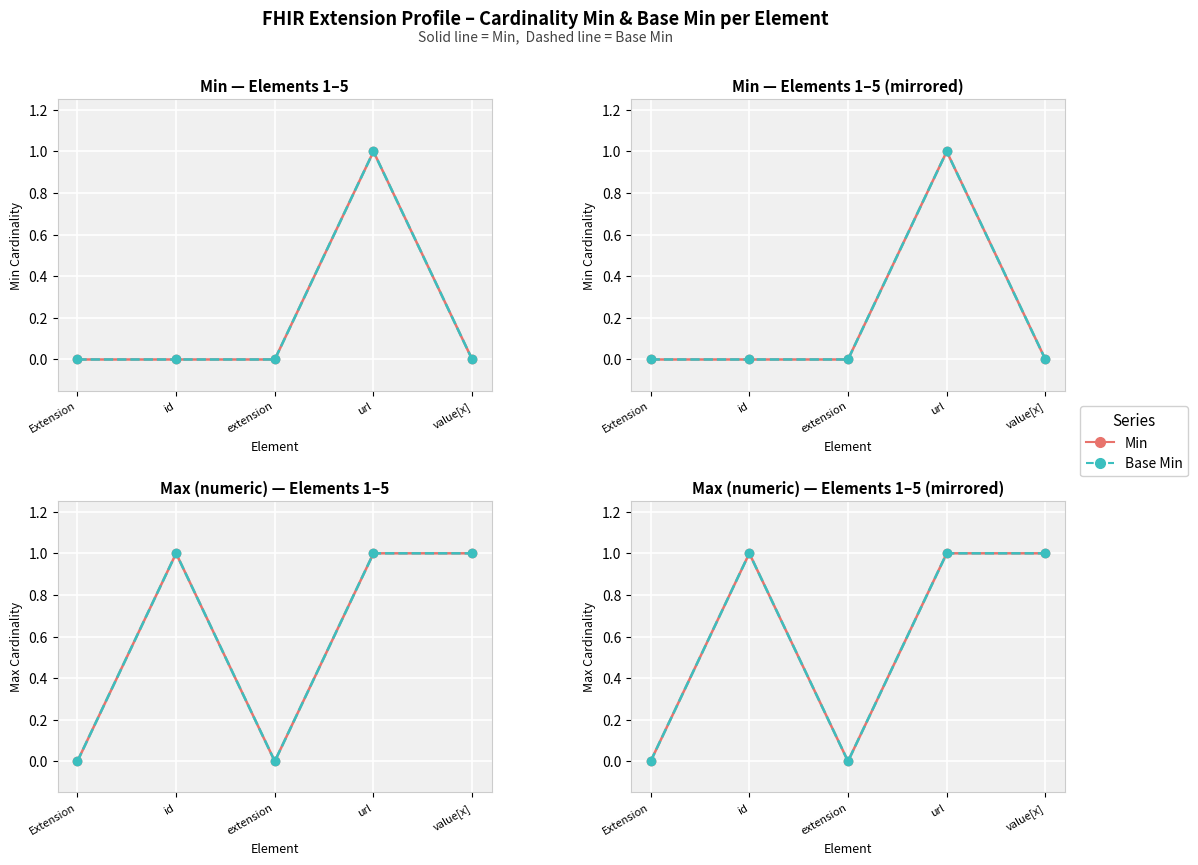

At how many categories does at least one series exceed 0?

3